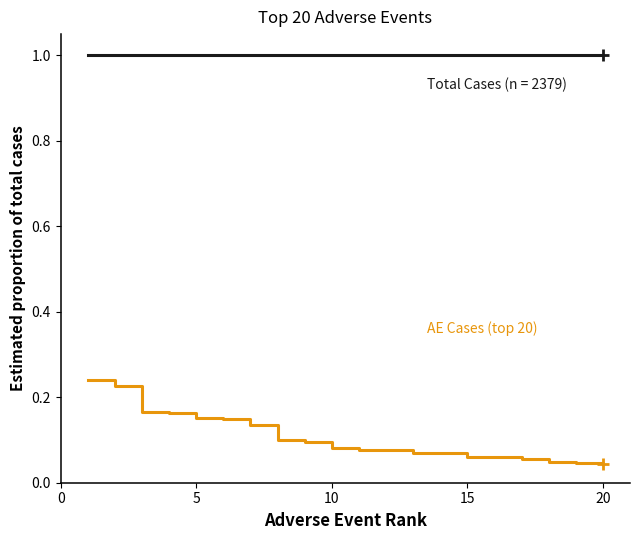

What is the maximum value shown in the chart?

1.0